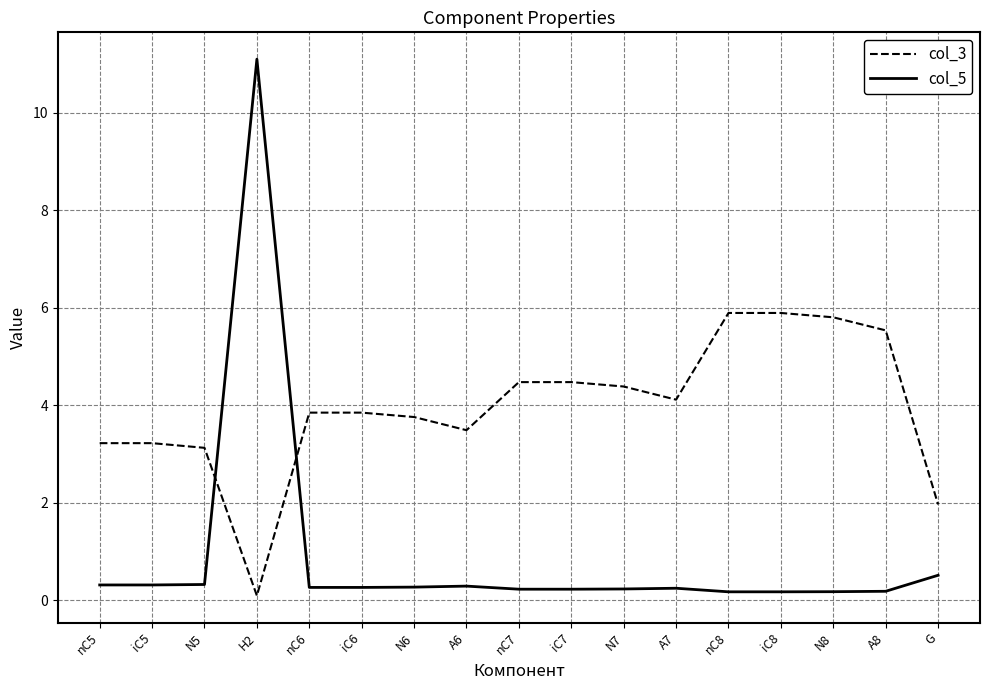

Which series has the widest spread of values?

col_5